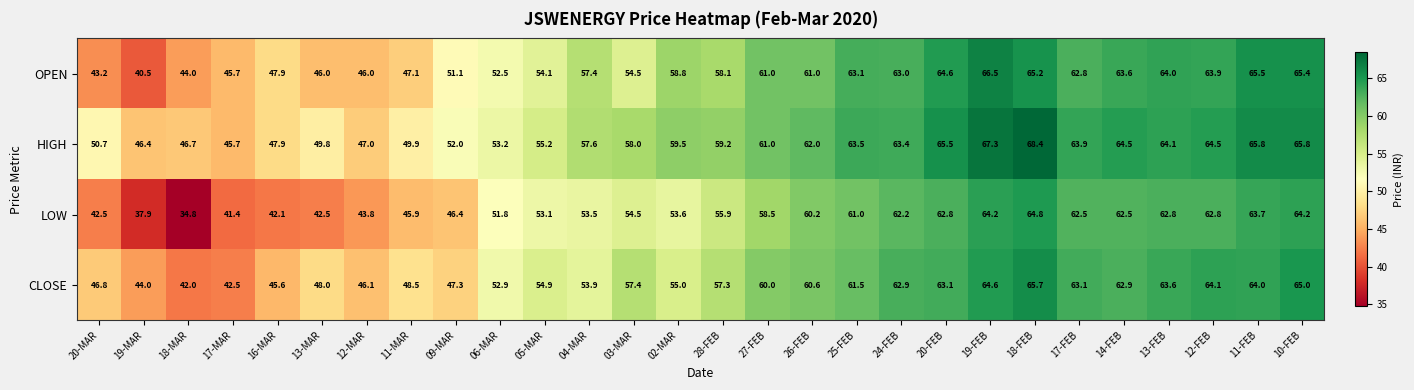

What is the difference between the maximum and minimum values in the LOW series?

30.0